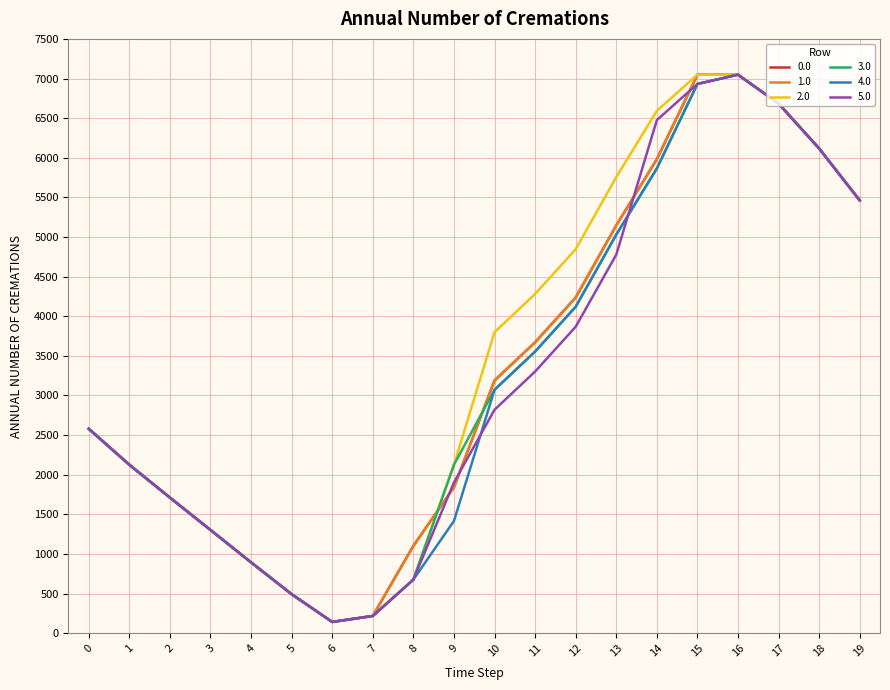

Which series has the largest total across all categories?

2.0